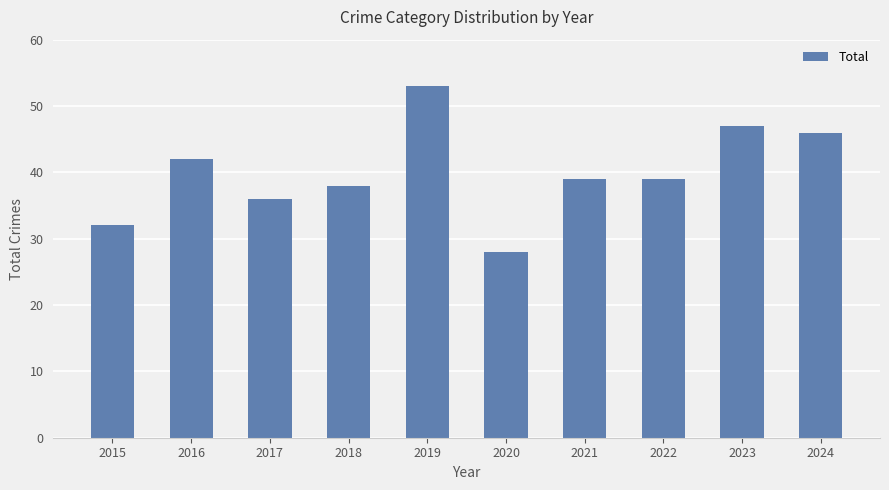

What value does the data have at 2015, to the nearest 5?

30